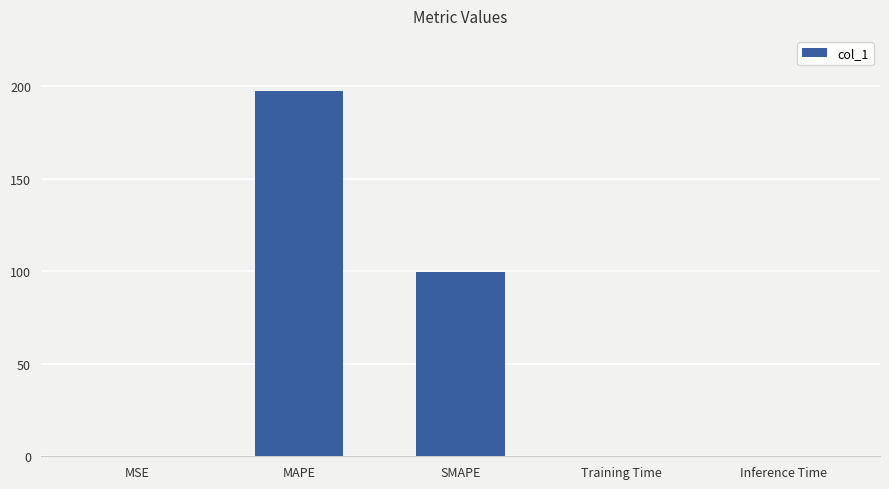

Which has a higher value, Training Time or SMAPE?

SMAPE